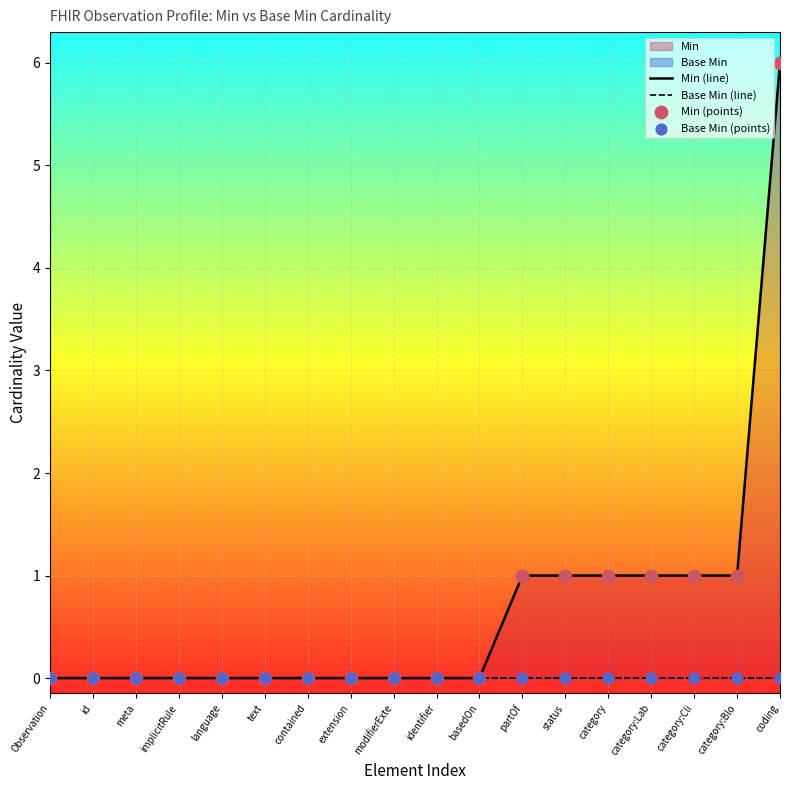

Is the value of Min (line) at basedOn greater than the value of Min (points) at category:Lab?

No